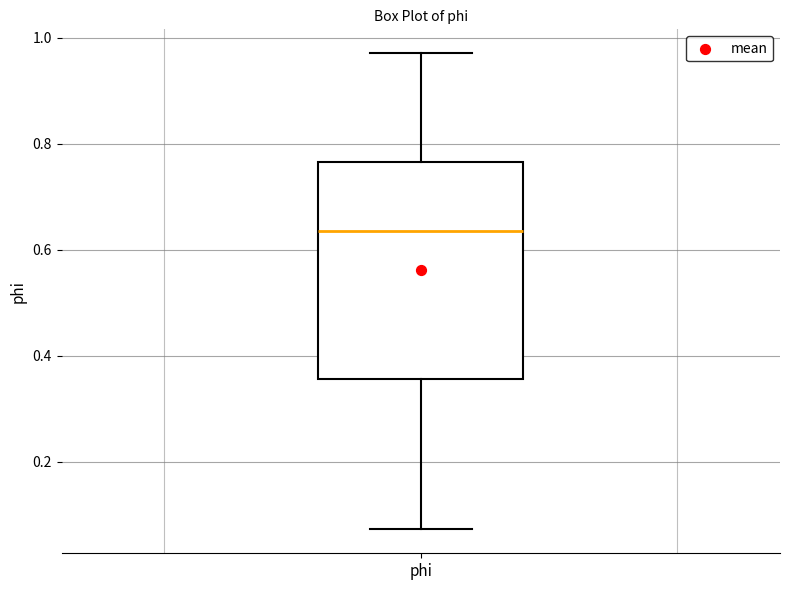

Read this box plot against the y-axis: the position of the median line, the range covered by the box, and the ends of both whiskers. The values are not printed on the chart, so give them approximately, as read against the axis.

median 0.64, box 0.36 to 0.76, whiskers 0.08 to 0.98